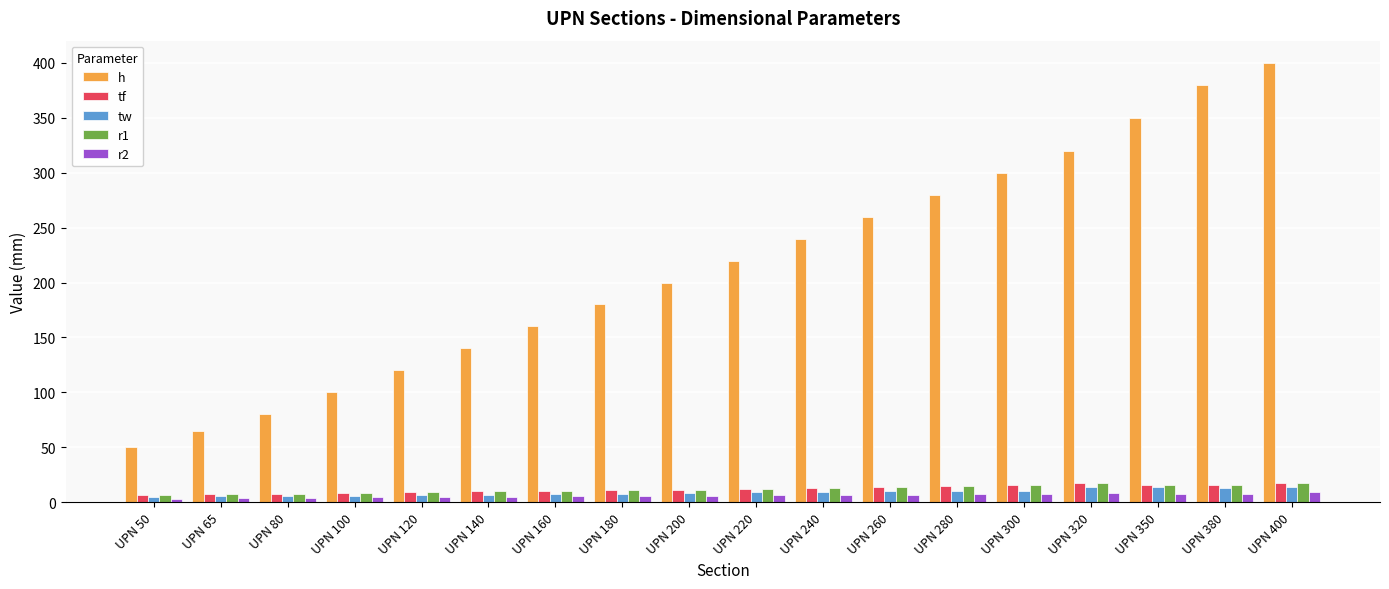

What is the highest value of the tf series?

18.0